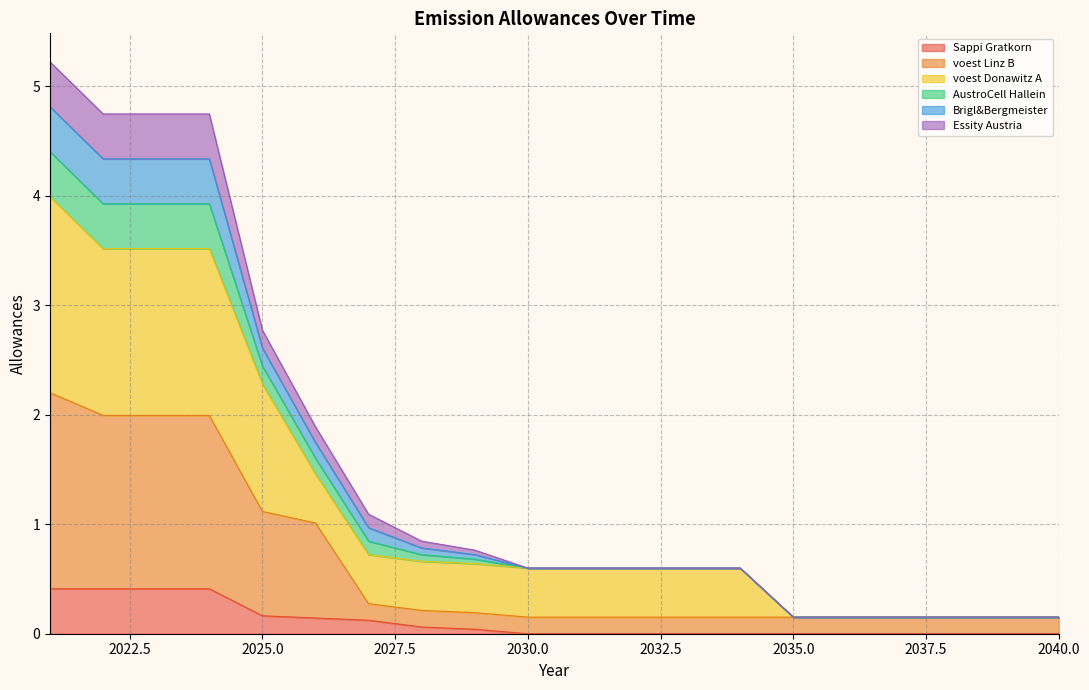

Does the chart have visible grid lines?

Yes